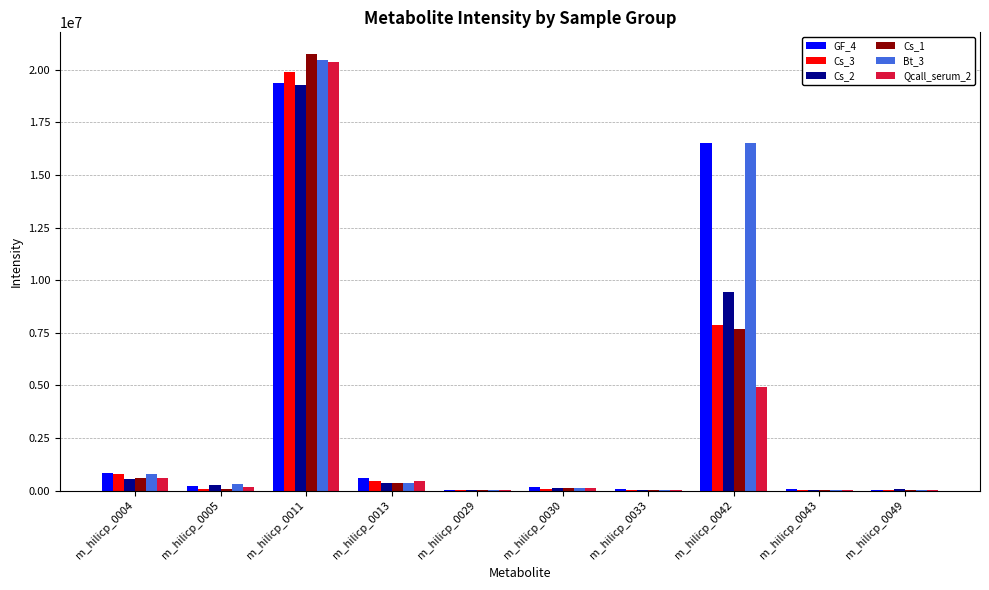

Which series has the widest spread of values?

Cs_1